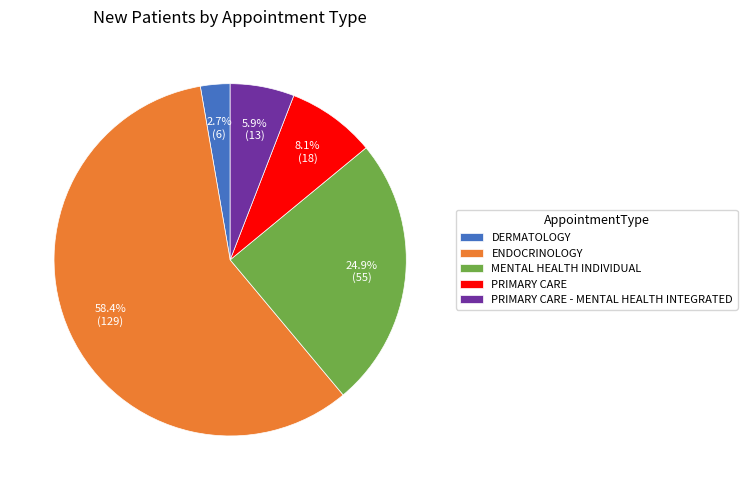

The MENTAL HEALTH INDIVIDUAL slice represents 25% of the pie. True or false?

True